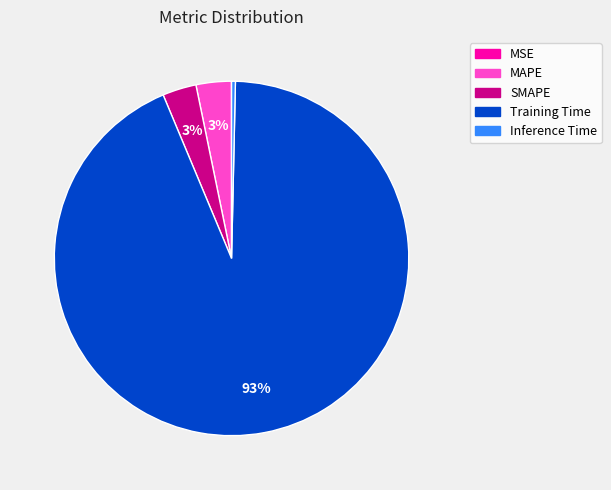

To the nearest percent, what portion does SMAPE represent?

3%